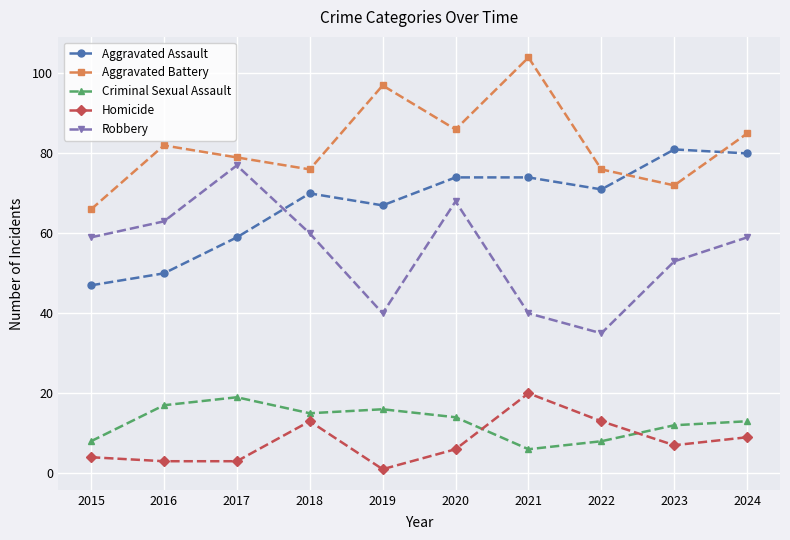

Which series has the largest range (max minus min)?

Robbery